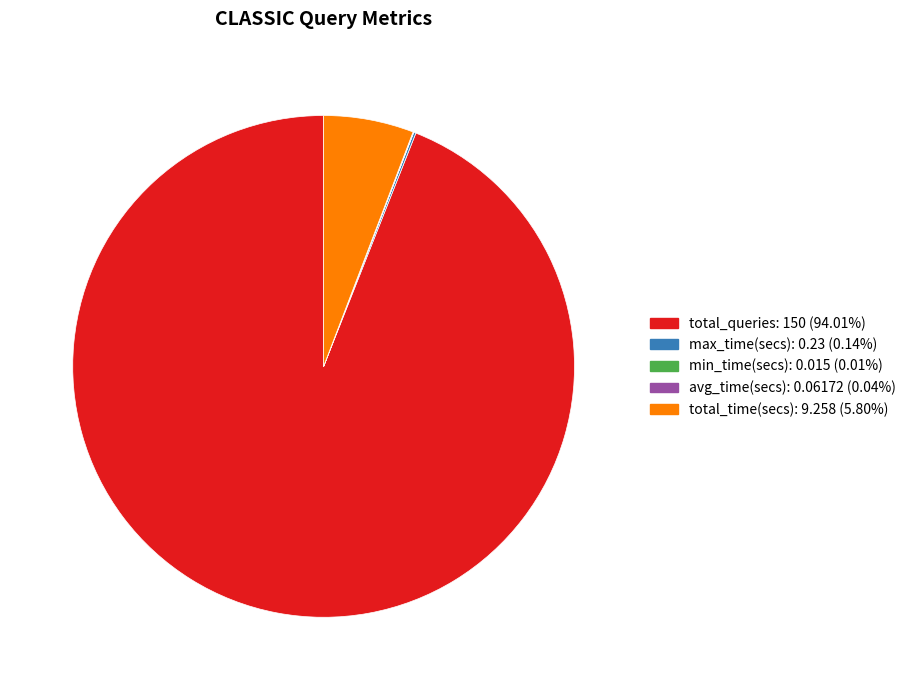

Does any single category account for the majority?

Yes